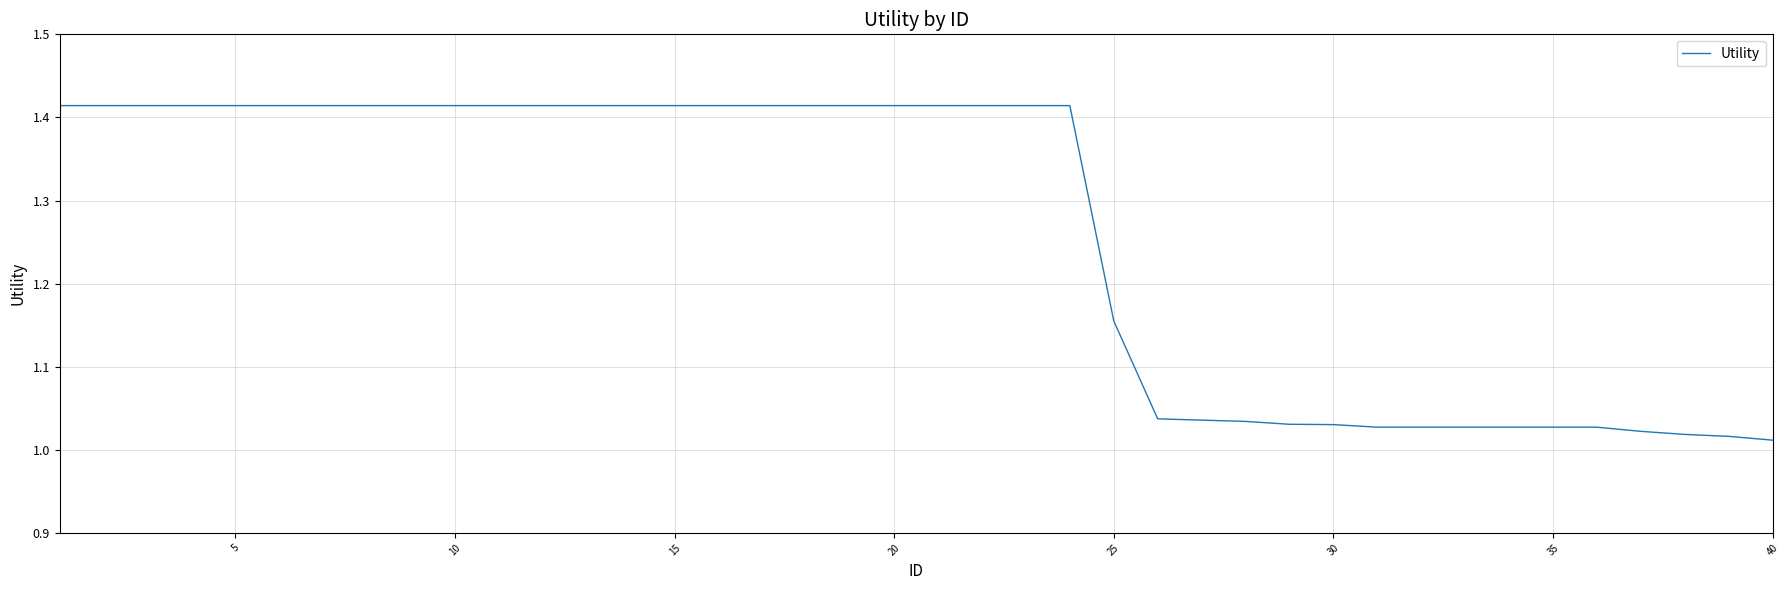

What is the difference between the maximum and minimum values?

0.4